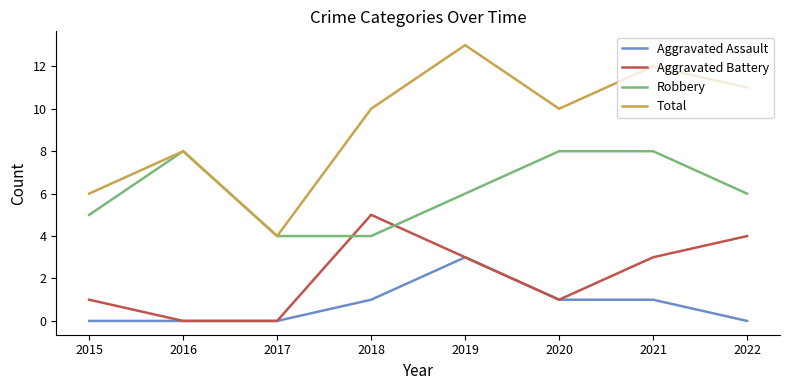

Which category has the highest value across all series?

2019